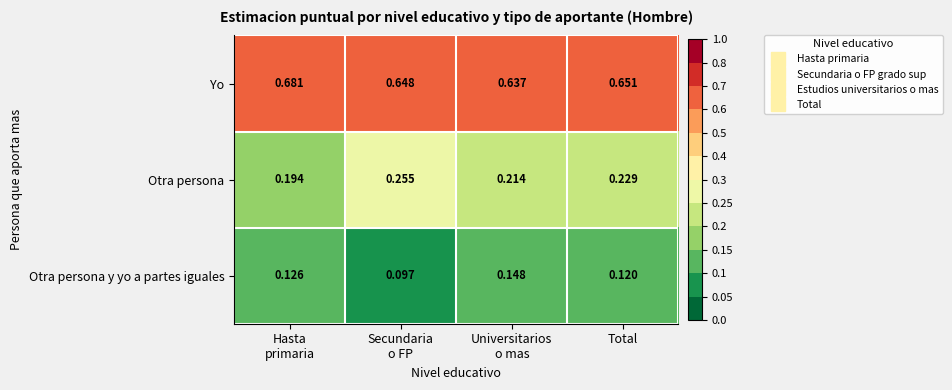

Which series has the largest range (max minus min)?

Otra persona